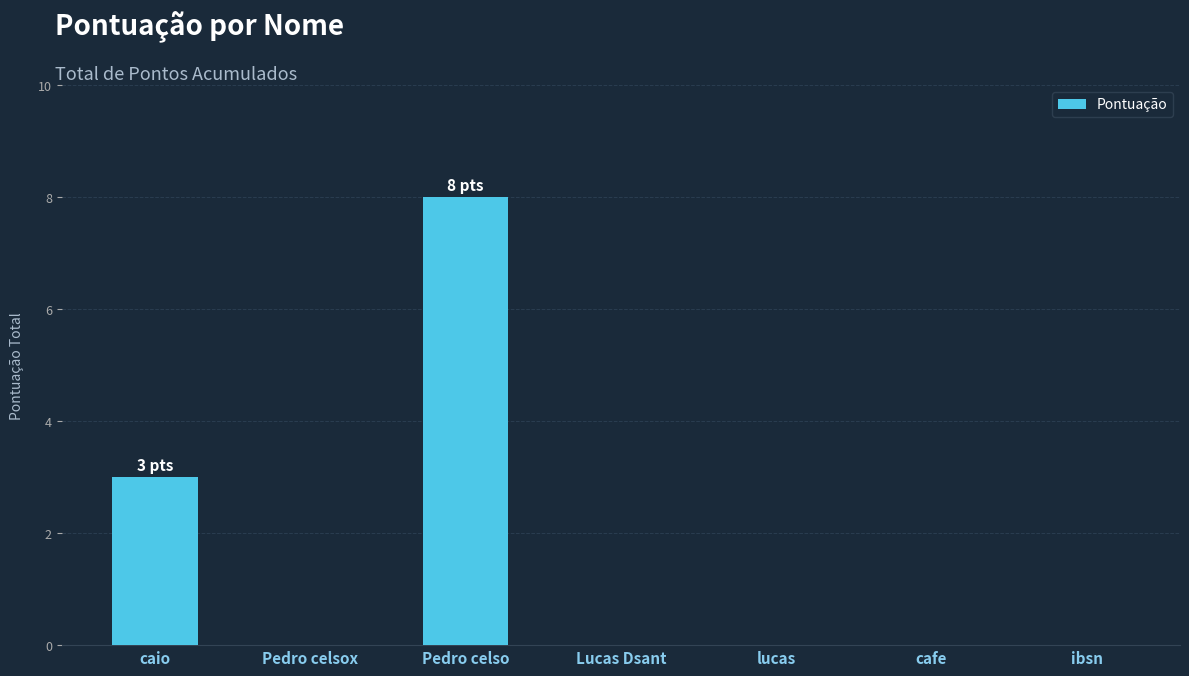

The chart shows a value of 3 at lucas. True or false?

False